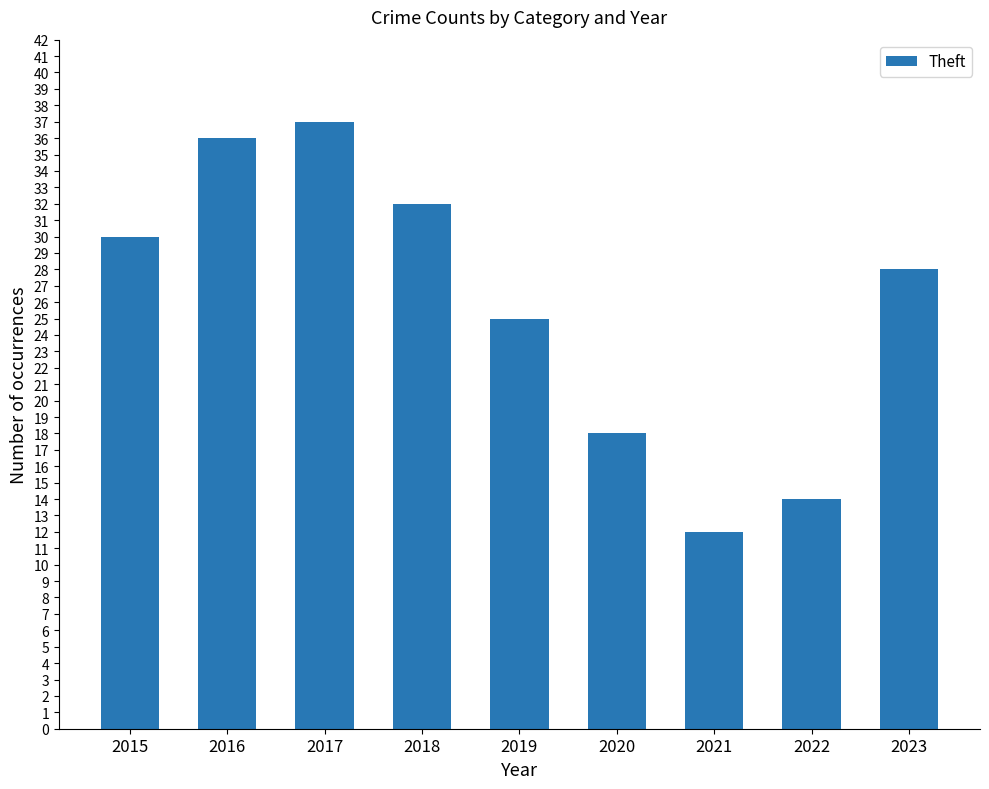

Reading left to right, what are all the values shown in this chart?

30	36	37	32	25	18	12	14	28